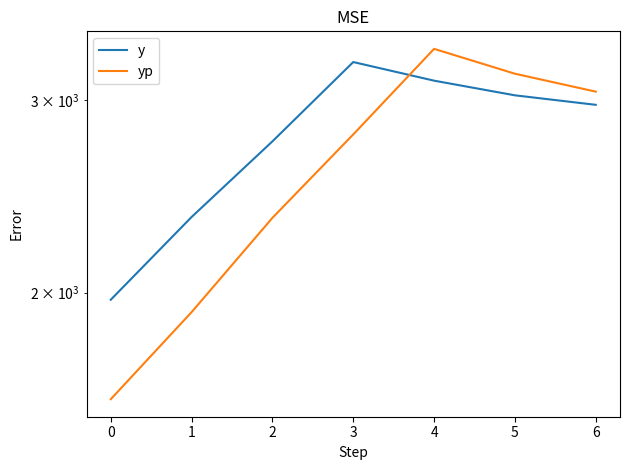

What is the minimum value shown in the chart?

1597.6